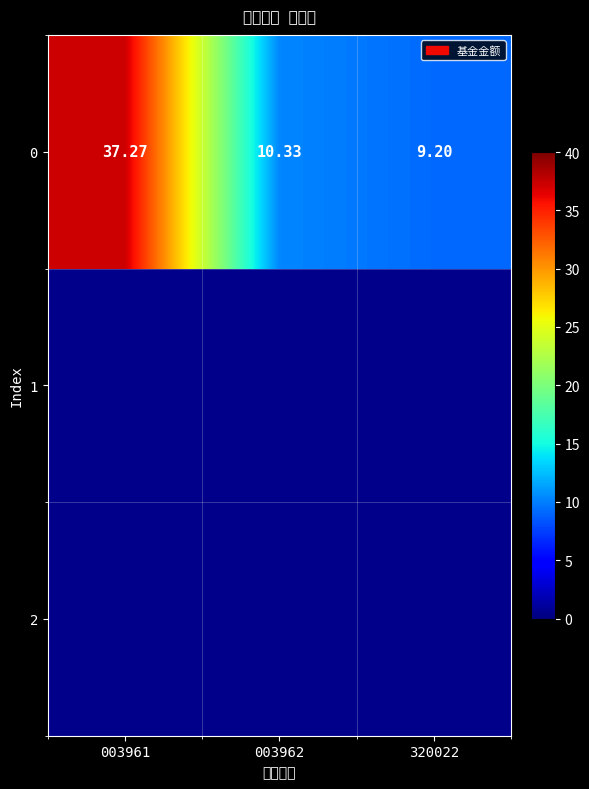

Between 320022 and 003961, which is larger?

003961